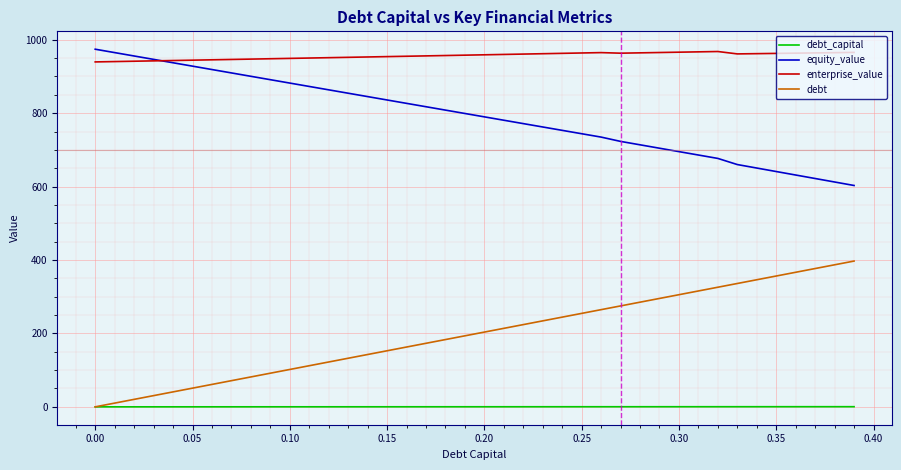

What is the difference between the maximum and minimum values in the equity_value series?

371.2